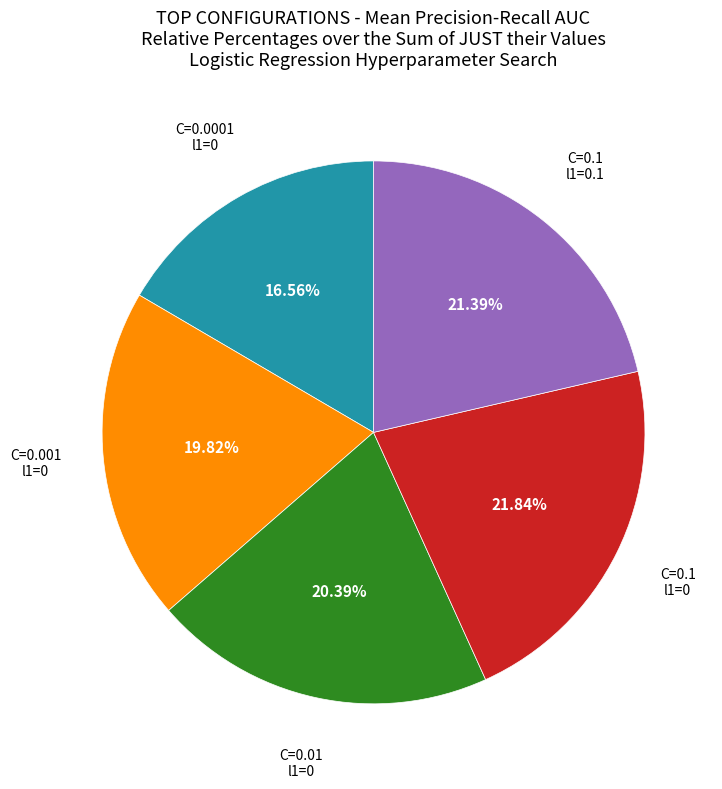

To the nearest percent, what is the average slice percentage?

20%